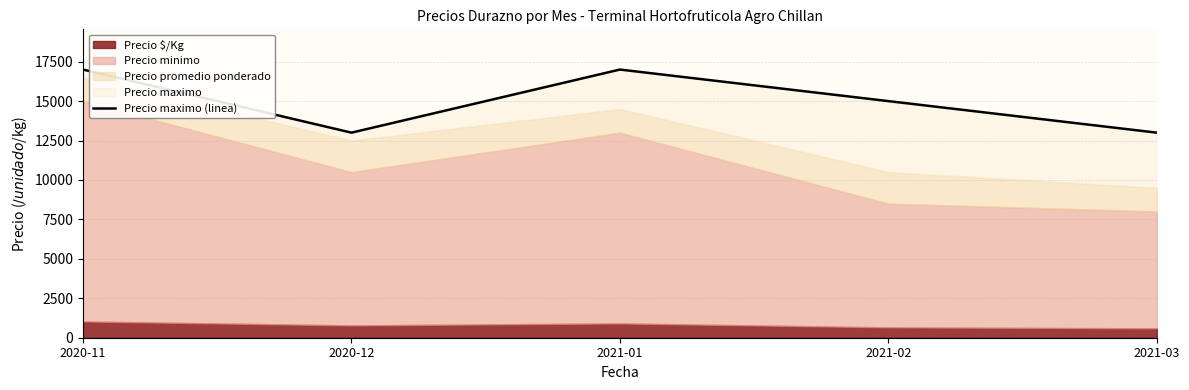

What is the label of the 2nd point from the left?

2020-12